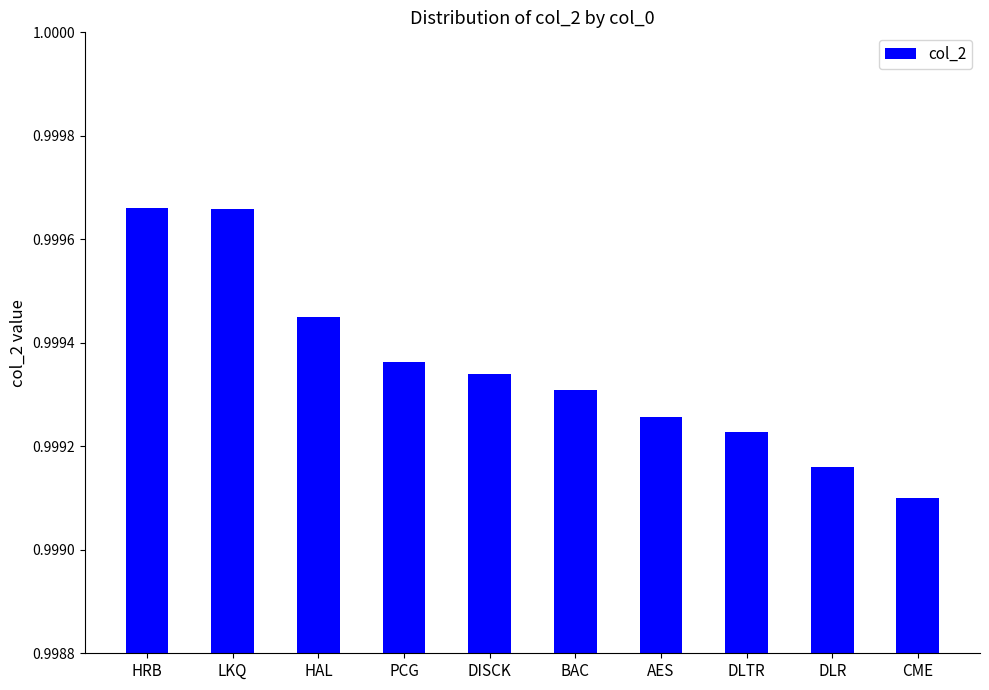

What position from the right is DLR?

2